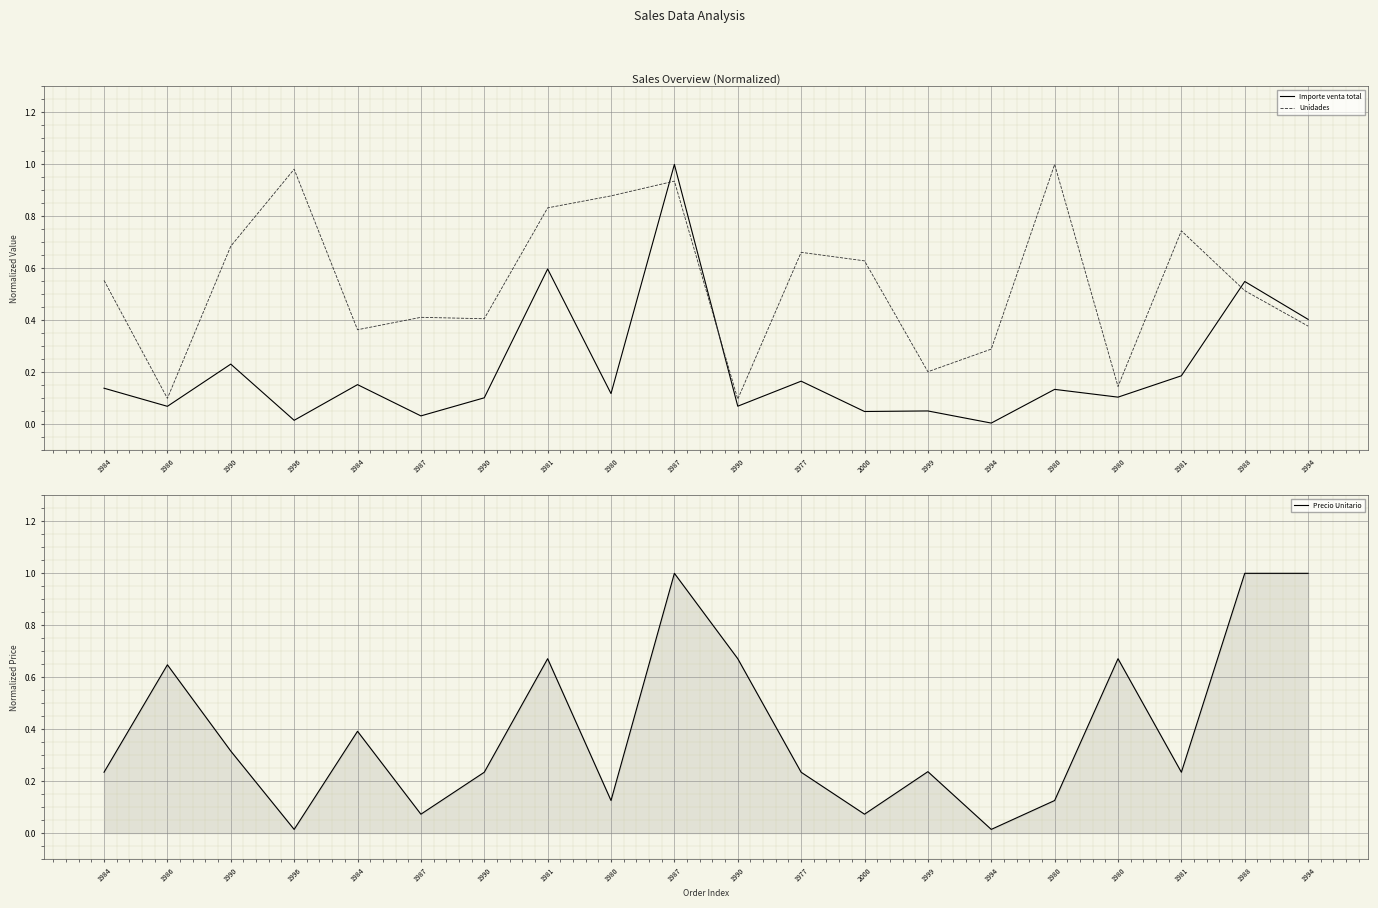

Which has a higher value, 1999 or 1988?

1988